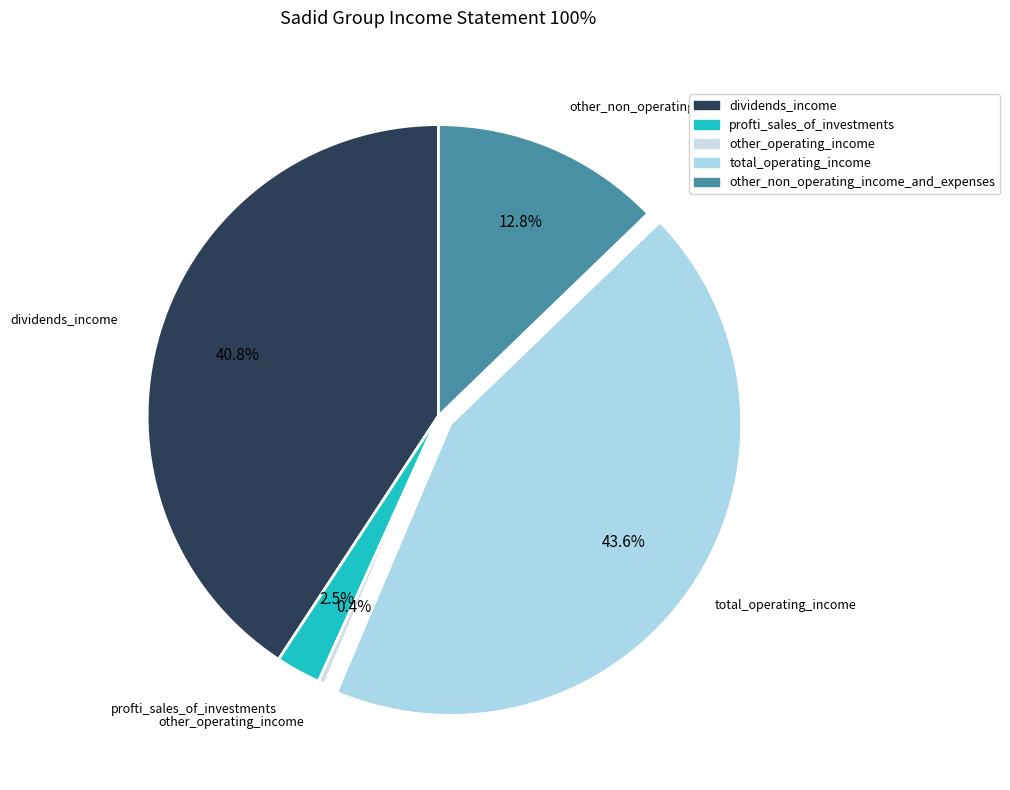

Rank the categories by value from lowest to highest.

other_operating_income, profti_sales_of_investments, other_non_operating_income_and_expenses, dividends_income, total_operating_income